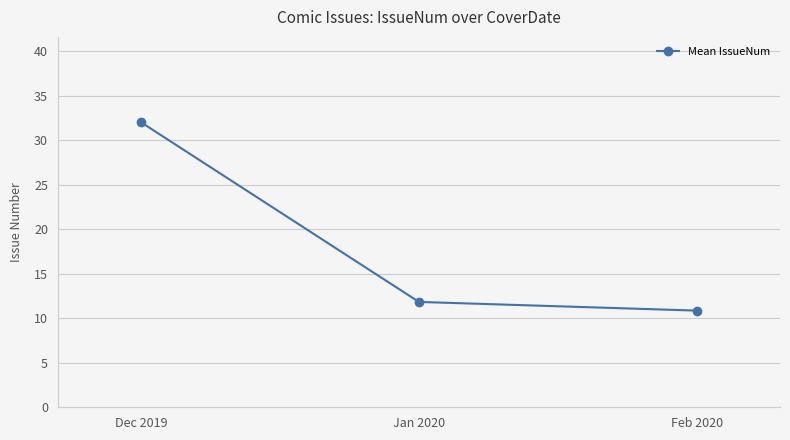

What is the difference between the maximum and second lowest values?

20.2